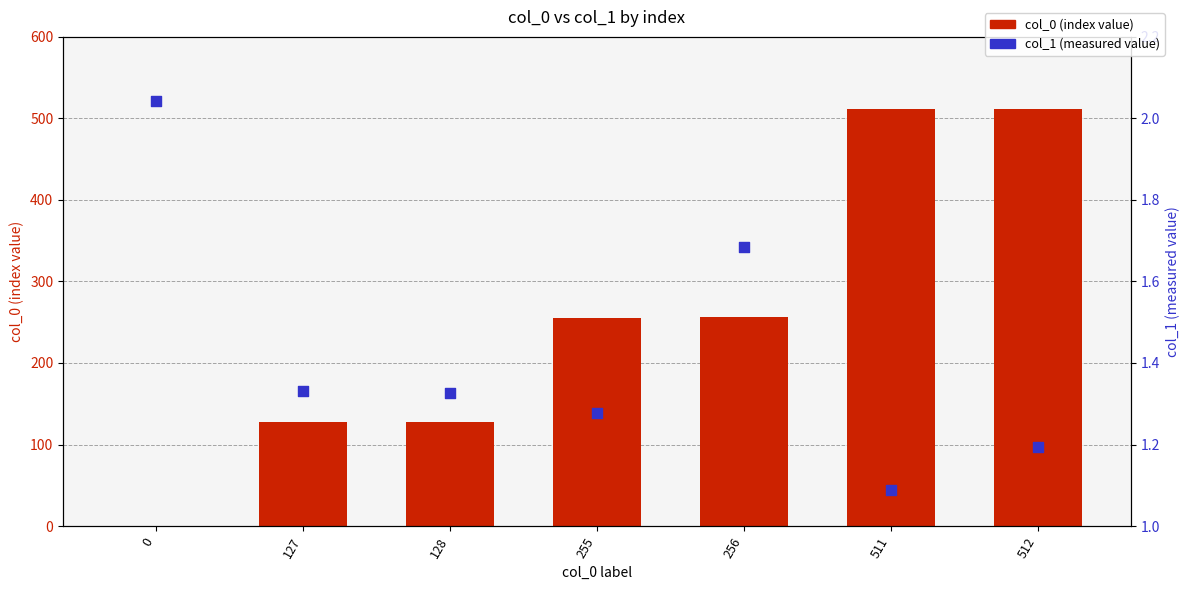

Is the value of col_0 (index value) at 511 greater than the value of col_1 (value) at 0?

Yes